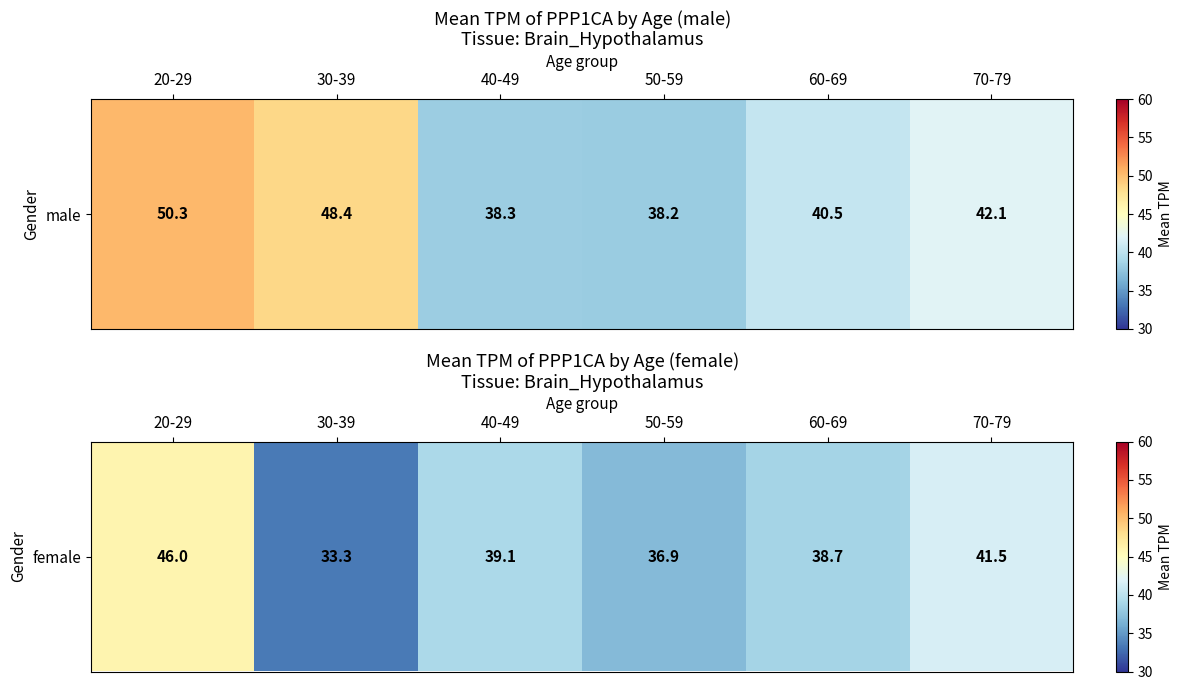

Between 30-39 and 40-49, which is larger?

40-49